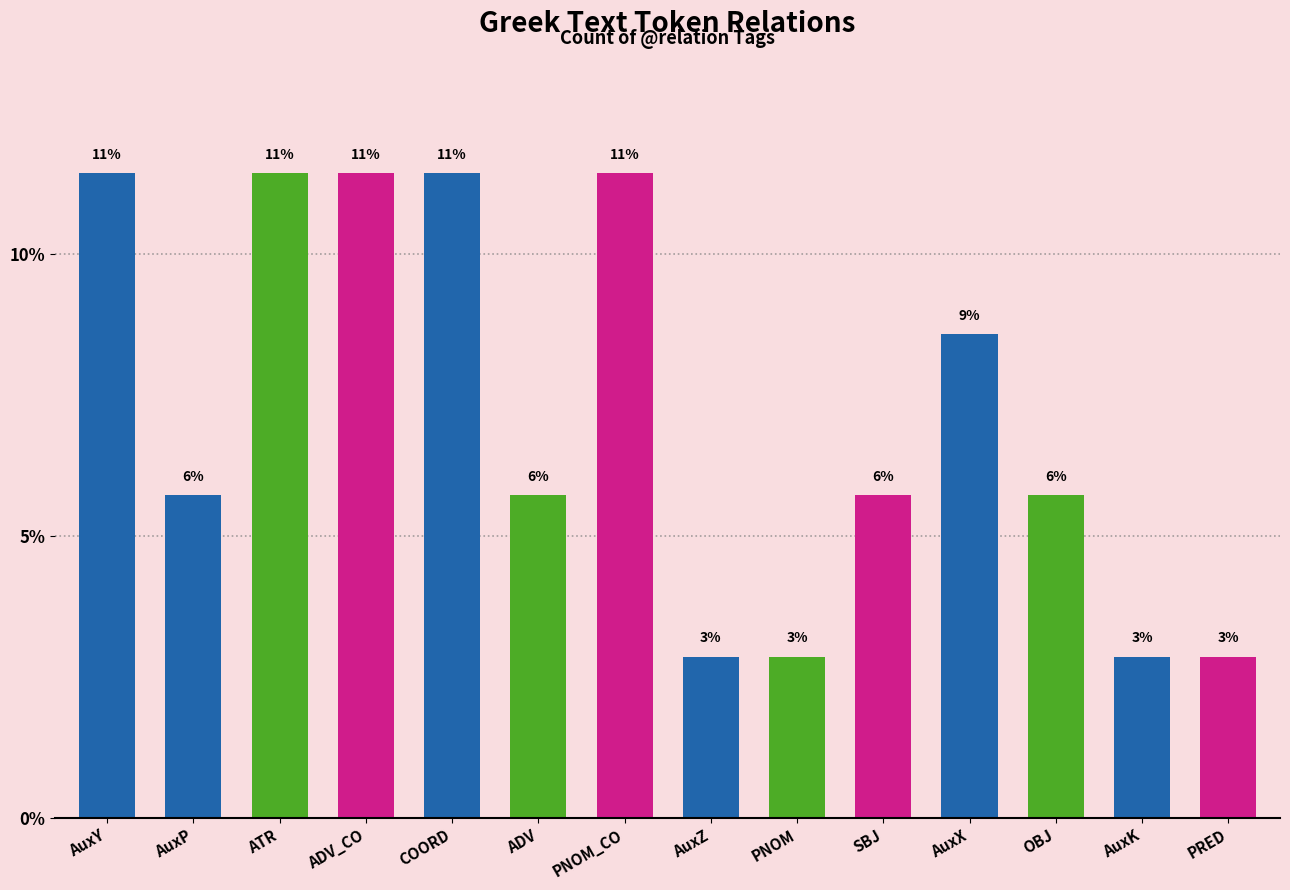

What is the difference between the maximum and minimum values?

8.6